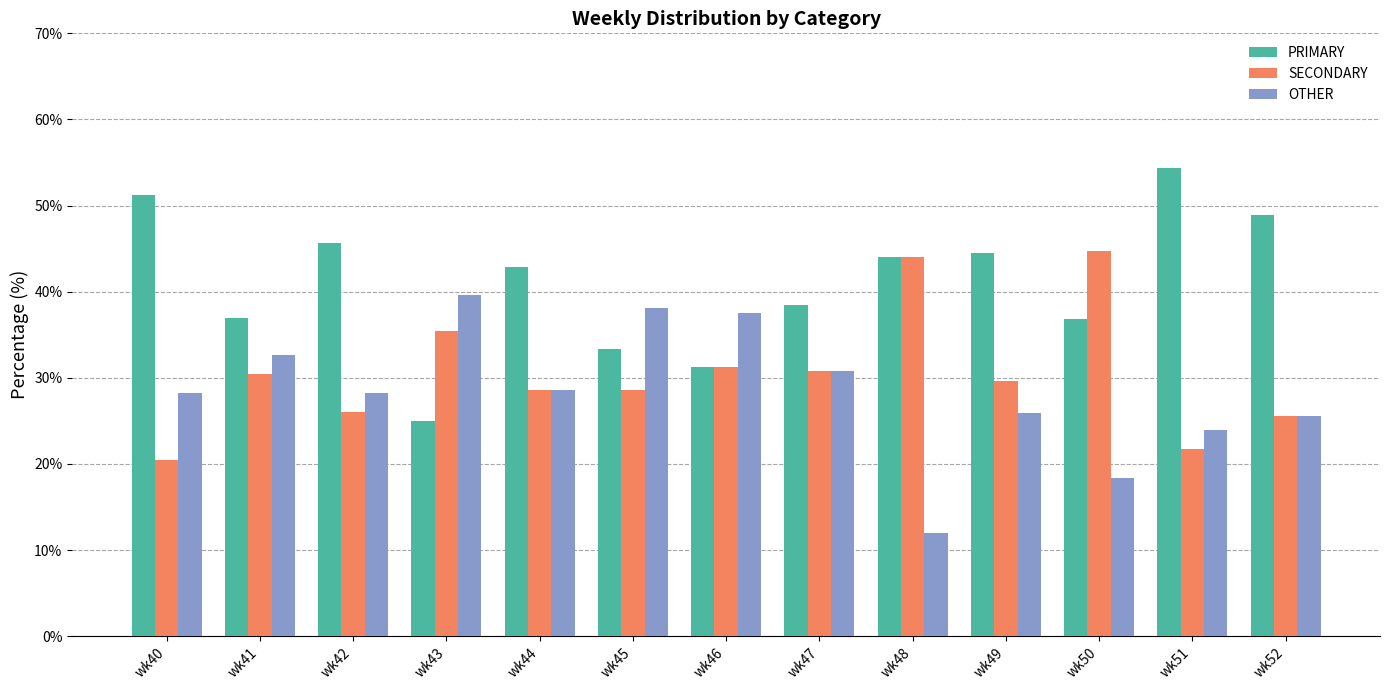

What is the difference between the highest and lowest values at wk49?

18.5